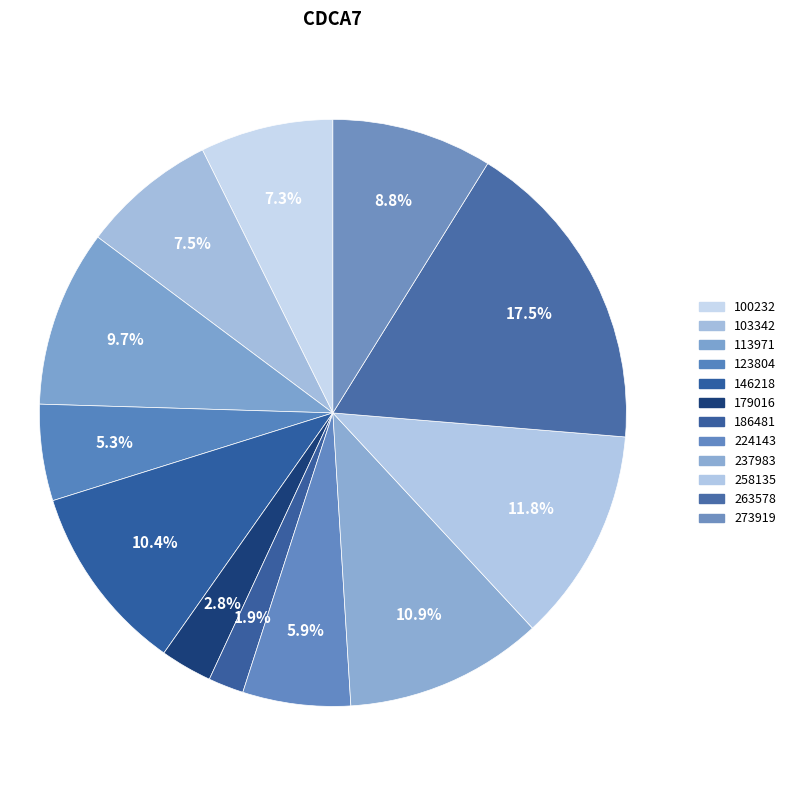

How many segments does this pie chart have?

12